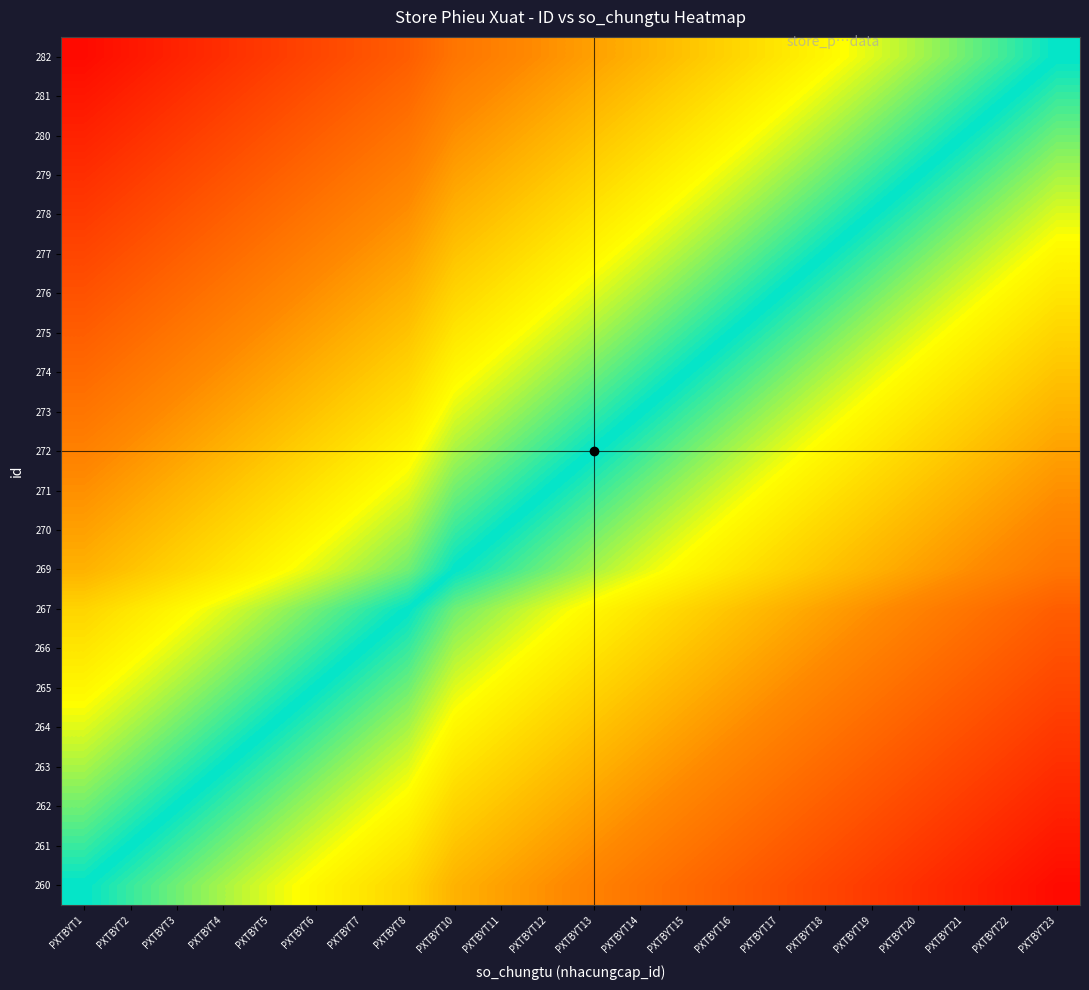

Reading right to left, extract all data points from this chart.

260: PXTBYT23=-1.0	PXTBYT22=-0.9	PXTBYT21=-0.9	PXTBYT20=-0.8	PXTBYT19=-0.8	PXTBYT18=-0.7	PXTBYT17=-0.7	PXTBYT16=-0.7	PXTBYT15=-0.6	PXTBYT14=-0.6	PXTBYT13=-0.5	PXTBYT12=-0.5	PXTBYT11=-0.4	PXTBYT10=-0.4	PXTBYT8=-0.3	PXTBYT7=-0.3	PXTBYT6=-0.2	PXTBYT5=-0.2	PXTBYT4=-0.1	PXTBYT3=-0.1	PXTBYT2=-0.0	PXTBYT1=0.0
261: PXTBYT23=-0.9	PXTBYT22=-0.9	PXTBYT21=-0.8	PXTBYT20=-0.8	PXTBYT19=-0.7	PXTBYT18=-0.7	PXTBYT17=-0.7	PXTBYT16=-0.6	PXTBYT15=-0.6	PXTBYT14=-0.5	PXTBYT13=-0.5	PXTBYT12=-0.4	PXTBYT11=-0.4	PXTBYT10=-0.3	PXTBYT8=-0.3	PXTBYT7=-0.2	PXTBYT6=-0.2	PXTBYT5=-0.1	PXTBYT4=-0.1	PXTBYT3=-0.0	PXTBYT2=0.0	PXTBYT1=0.0
262: PXTBYT23=-0.9	PXTBYT22=-0.8	PXTBYT21=-0.8	PXTBYT20=-0.7	PXTBYT19=-0.7	PXTBYT18=-0.7	PXTBYT17=-0.6	PXTBYT16=-0.6	PXTBYT15=-0.5	PXTBYT14=-0.5	PXTBYT13=-0.4	PXTBYT12=-0.4	PXTBYT11=-0.3	PXTBYT10=-0.3	PXTBYT8=-0.2	PXTBYT7=-0.2	PXTBYT6=-0.1	PXTBYT5=-0.1	PXTBYT4=-0.0	PXTBYT3=0.0	PXTBYT2=0.0	PXTBYT1=0.1
263: PXTBYT23=-0.8	PXTBYT22=-0.8	PXTBYT21=-0.7	PXTBYT20=-0.7	PXTBYT19=-0.7	PXTBYT18=-0.6	PXTBYT17=-0.6	PXTBYT16=-0.5	PXTBYT15=-0.5	PXTBYT14=-0.4	PXTBYT13=-0.4	PXTBYT12=-0.3	PXTBYT11=-0.3	PXTBYT10=-0.3	PXTBYT8=-0.2	PXTBYT7=-0.1	PXTBYT6=-0.1	PXTBYT5=-0.0	PXTBYT4=0.0	PXTBYT3=0.0	PXTBYT2=0.1	PXTBYT1=0.1
264: PXTBYT23=-0.8	PXTBYT22=-0.7	PXTBYT21=-0.7	PXTBYT20=-0.7	PXTBYT19=-0.6	PXTBYT18=-0.6	PXTBYT17=-0.5	PXTBYT16=-0.5	PXTBYT15=-0.4	PXTBYT14=-0.4	PXTBYT13=-0.3	PXTBYT12=-0.3	PXTBYT11=-0.3	PXTBYT10=-0.2	PXTBYT8=-0.1	PXTBYT7=-0.1	PXTBYT6=-0.0	PXTBYT5=0.0	PXTBYT4=0.0	PXTBYT3=0.1	PXTBYT2=0.1	PXTBYT1=0.2
265: PXTBYT23=-0.7	PXTBYT22=-0.7	PXTBYT21=-0.7	PXTBYT20=-0.6	PXTBYT19=-0.6	PXTBYT18=-0.5	PXTBYT17=-0.5	PXTBYT16=-0.4	PXTBYT15=-0.4	PXTBYT14=-0.3	PXTBYT13=-0.3	PXTBYT12=-0.3	PXTBYT11=-0.2	PXTBYT10=-0.2	PXTBYT8=-0.1	PXTBYT7=-0.0	PXTBYT6=0.0	PXTBYT5=0.0	PXTBYT4=0.1	PXTBYT3=0.1	PXTBYT2=0.2	PXTBYT1=0.2
266: PXTBYT23=-0.7	PXTBYT22=-0.7	PXTBYT21=-0.6	PXTBYT20=-0.6	PXTBYT19=-0.5	PXTBYT18=-0.5	PXTBYT17=-0.4	PXTBYT16=-0.4	PXTBYT15=-0.3	PXTBYT14=-0.3	PXTBYT13=-0.3	PXTBYT12=-0.2	PXTBYT11=-0.2	PXTBYT10=-0.1	PXTBYT8=-0.0	PXTBYT7=0.0	PXTBYT6=0.0	PXTBYT5=0.1	PXTBYT4=0.1	PXTBYT3=0.2	PXTBYT2=0.2	PXTBYT1=0.3
267: PXTBYT23=-0.7	PXTBYT22=-0.6	PXTBYT21=-0.6	PXTBYT20=-0.5	PXTBYT19=-0.5	PXTBYT18=-0.4	PXTBYT17=-0.4	PXTBYT16=-0.3	PXTBYT15=-0.3	PXTBYT14=-0.3	PXTBYT13=-0.2	PXTBYT12=-0.2	PXTBYT11=-0.1	PXTBYT10=-0.1	PXTBYT8=0.0	PXTBYT7=0.0	PXTBYT6=0.1	PXTBYT5=0.1	PXTBYT4=0.2	PXTBYT3=0.2	PXTBYT2=0.3	PXTBYT1=0.3
269: PXTBYT23=-0.6	PXTBYT22=-0.5	PXTBYT21=-0.5	PXTBYT20=-0.4	PXTBYT19=-0.4	PXTBYT18=-0.3	PXTBYT17=-0.3	PXTBYT16=-0.3	PXTBYT15=-0.2	PXTBYT14=-0.2	PXTBYT13=-0.1	PXTBYT12=-0.1	PXTBYT11=-0.0	PXTBYT10=0.0	PXTBYT8=0.1	PXTBYT7=0.1	PXTBYT6=0.2	PXTBYT5=0.2	PXTBYT4=0.3	PXTBYT3=0.3	PXTBYT2=0.3	PXTBYT1=0.4
270: PXTBYT23=-0.5	PXTBYT22=-0.5	PXTBYT21=-0.4	PXTBYT20=-0.4	PXTBYT19=-0.3	PXTBYT18=-0.3	PXTBYT17=-0.3	PXTBYT16=-0.2	PXTBYT15=-0.2	PXTBYT14=-0.1	PXTBYT13=-0.1	PXTBYT12=-0.0	PXTBYT11=0.0	PXTBYT10=0.0	PXTBYT8=0.1	PXTBYT7=0.2	PXTBYT6=0.2	PXTBYT5=0.3	PXTBYT4=0.3	PXTBYT3=0.3	PXTBYT2=0.4	PXTBYT1=0.4
271: PXTBYT23=-0.5	PXTBYT22=-0.4	PXTBYT21=-0.4	PXTBYT20=-0.3	PXTBYT19=-0.3	PXTBYT18=-0.3	PXTBYT17=-0.2	PXTBYT16=-0.2	PXTBYT15=-0.1	PXTBYT14=-0.1	PXTBYT13=-0.0	PXTBYT12=0.0	PXTBYT11=0.0	PXTBYT10=0.1	PXTBYT8=0.2	PXTBYT7=0.2	PXTBYT6=0.3	PXTBYT5=0.3	PXTBYT4=0.3	PXTBYT3=0.4	PXTBYT2=0.4	PXTBYT1=0.5
272: PXTBYT23=-0.4	PXTBYT22=-0.4	PXTBYT21=-0.3	PXTBYT20=-0.3	PXTBYT19=-0.3	PXTBYT18=-0.2	PXTBYT17=-0.2	PXTBYT16=-0.1	PXTBYT15=-0.1	PXTBYT14=-0.0	PXTBYT13=0.0	PXTBYT12=0.0	PXTBYT11=0.1	PXTBYT10=0.1	PXTBYT8=0.2	PXTBYT7=0.3	PXTBYT6=0.3	PXTBYT5=0.3	PXTBYT4=0.4	PXTBYT3=0.4	PXTBYT2=0.5	PXTBYT1=0.5
273: PXTBYT23=-0.4	PXTBYT22=-0.3	PXTBYT21=-0.3	PXTBYT20=-0.3	PXTBYT19=-0.2	PXTBYT18=-0.2	PXTBYT17=-0.1	PXTBYT16=-0.1	PXTBYT15=-0.0	PXTBYT14=0.0	PXTBYT13=0.0	PXTBYT12=0.1	PXTBYT11=0.1	PXTBYT10=0.2	PXTBYT8=0.3	PXTBYT7=0.3	PXTBYT6=0.3	PXTBYT5=0.4	PXTBYT4=0.4	PXTBYT3=0.5	PXTBYT2=0.5	PXTBYT1=0.6
274: PXTBYT23=-0.3	PXTBYT22=-0.3	PXTBYT21=-0.3	PXTBYT20=-0.2	PXTBYT19=-0.2	PXTBYT18=-0.1	PXTBYT17=-0.1	PXTBYT16=-0.0	PXTBYT15=0.0	PXTBYT14=0.0	PXTBYT13=0.1	PXTBYT12=0.1	PXTBYT11=0.2	PXTBYT10=0.2	PXTBYT8=0.3	PXTBYT7=0.3	PXTBYT6=0.4	PXTBYT5=0.4	PXTBYT4=0.5	PXTBYT3=0.5	PXTBYT2=0.6	PXTBYT1=0.6
275: PXTBYT23=-0.3	PXTBYT22=-0.3	PXTBYT21=-0.2	PXTBYT20=-0.2	PXTBYT19=-0.1	PXTBYT18=-0.1	PXTBYT17=-0.0	PXTBYT16=0.0	PXTBYT15=0.0	PXTBYT14=0.1	PXTBYT13=0.1	PXTBYT12=0.2	PXTBYT11=0.2	PXTBYT10=0.3	PXTBYT8=0.3	PXTBYT7=0.4	PXTBYT6=0.4	PXTBYT5=0.5	PXTBYT4=0.5	PXTBYT3=0.6	PXTBYT2=0.6	PXTBYT1=0.7
276: PXTBYT23=-0.3	PXTBYT22=-0.2	PXTBYT21=-0.2	PXTBYT20=-0.1	PXTBYT19=-0.1	PXTBYT18=-0.0	PXTBYT17=0.0	PXTBYT16=0.0	PXTBYT15=0.1	PXTBYT14=0.1	PXTBYT13=0.2	PXTBYT12=0.2	PXTBYT11=0.3	PXTBYT10=0.3	PXTBYT8=0.4	PXTBYT7=0.4	PXTBYT6=0.5	PXTBYT5=0.5	PXTBYT4=0.6	PXTBYT3=0.6	PXTBYT2=0.7	PXTBYT1=0.7
277: PXTBYT23=-0.2	PXTBYT22=-0.2	PXTBYT21=-0.1	PXTBYT20=-0.1	PXTBYT19=-0.0	PXTBYT18=0.0	PXTBYT17=0.0	PXTBYT16=0.1	PXTBYT15=0.1	PXTBYT14=0.2	PXTBYT13=0.2	PXTBYT12=0.3	PXTBYT11=0.3	PXTBYT10=0.3	PXTBYT8=0.4	PXTBYT7=0.5	PXTBYT6=0.5	PXTBYT5=0.6	PXTBYT4=0.6	PXTBYT3=0.7	PXTBYT2=0.7	PXTBYT1=0.7
278: PXTBYT23=-0.2	PXTBYT22=-0.1	PXTBYT21=-0.1	PXTBYT20=-0.0	PXTBYT19=0.0	PXTBYT18=0.0	PXTBYT17=0.1	PXTBYT16=0.1	PXTBYT15=0.2	PXTBYT14=0.2	PXTBYT13=0.3	PXTBYT12=0.3	PXTBYT11=0.3	PXTBYT10=0.4	PXTBYT8=0.5	PXTBYT7=0.5	PXTBYT6=0.6	PXTBYT5=0.6	PXTBYT4=0.7	PXTBYT3=0.7	PXTBYT2=0.7	PXTBYT1=0.8
279: PXTBYT23=-0.1	PXTBYT22=-0.1	PXTBYT21=-0.0	PXTBYT20=0.0	PXTBYT19=0.0	PXTBYT18=0.1	PXTBYT17=0.1	PXTBYT16=0.2	PXTBYT15=0.2	PXTBYT14=0.3	PXTBYT13=0.3	PXTBYT12=0.3	PXTBYT11=0.4	PXTBYT10=0.4	PXTBYT8=0.5	PXTBYT7=0.6	PXTBYT6=0.6	PXTBYT5=0.7	PXTBYT4=0.7	PXTBYT3=0.7	PXTBYT2=0.8	PXTBYT1=0.8
280: PXTBYT23=-0.1	PXTBYT22=-0.0	PXTBYT21=0.0	PXTBYT20=0.0	PXTBYT19=0.1	PXTBYT18=0.1	PXTBYT17=0.2	PXTBYT16=0.2	PXTBYT15=0.3	PXTBYT14=0.3	PXTBYT13=0.3	PXTBYT12=0.4	PXTBYT11=0.4	PXTBYT10=0.5	PXTBYT8=0.6	PXTBYT7=0.6	PXTBYT6=0.7	PXTBYT5=0.7	PXTBYT4=0.7	PXTBYT3=0.8	PXTBYT2=0.8	PXTBYT1=0.9
281: PXTBYT23=-0.0	PXTBYT22=0.0	PXTBYT21=0.0	PXTBYT20=0.1	PXTBYT19=0.1	PXTBYT18=0.2	PXTBYT17=0.2	PXTBYT16=0.3	PXTBYT15=0.3	PXTBYT14=0.3	PXTBYT13=0.4	PXTBYT12=0.4	PXTBYT11=0.5	PXTBYT10=0.5	PXTBYT8=0.6	PXTBYT7=0.7	PXTBYT6=0.7	PXTBYT5=0.7	PXTBYT4=0.8	PXTBYT3=0.8	PXTBYT2=0.9	PXTBYT1=0.9
282: PXTBYT23=0.0	PXTBYT22=0.0	PXTBYT21=0.1	PXTBYT20=0.1	PXTBYT19=0.2	PXTBYT18=0.2	PXTBYT17=0.3	PXTBYT16=0.3	PXTBYT15=0.3	PXTBYT14=0.4	PXTBYT13=0.4	PXTBYT12=0.5	PXTBYT11=0.5	PXTBYT10=0.6	PXTBYT8=0.7	PXTBYT7=0.7	PXTBYT6=0.7	PXTBYT5=0.8	PXTBYT4=0.8	PXTBYT3=0.9	PXTBYT2=0.9	PXTBYT1=1.0